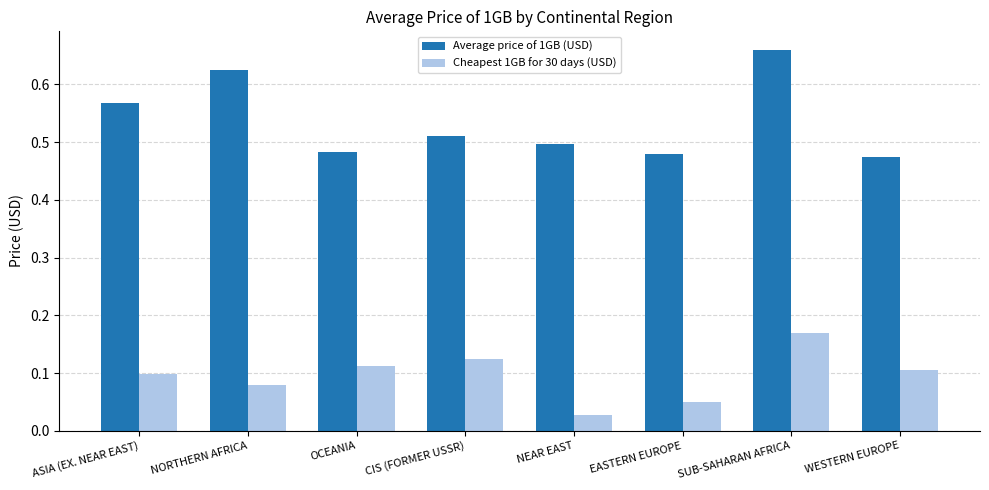

At SUB-SAHARAN AFRICA, list the series in order from largest to smallest.

Average price of 1GB (USD), Cheapest 1GB for 30 days (USD)